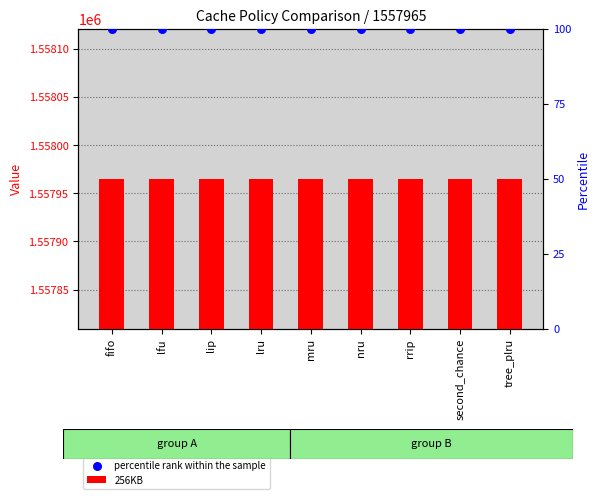

At how many categories does at least one series exceed 732151?

9